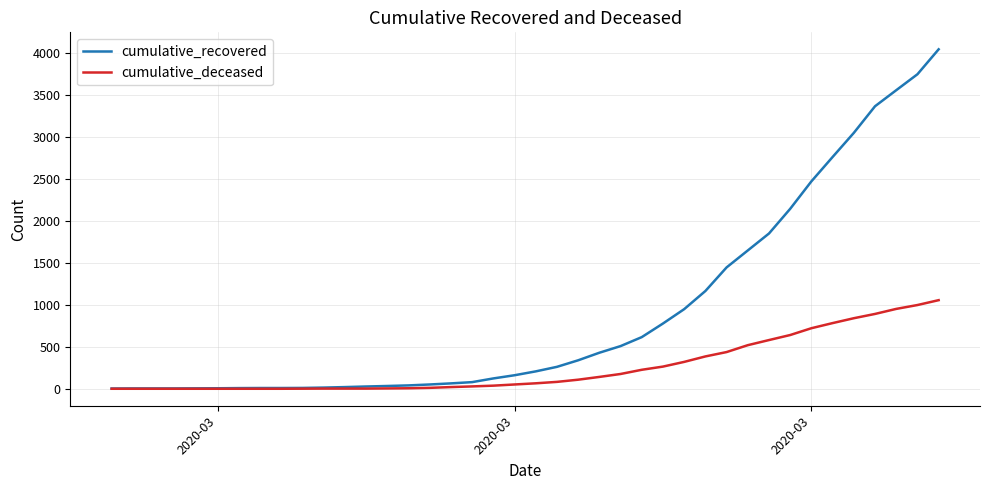

List the series in order of their overall mean, highest first.

cumulative_recovered, cumulative_deceased